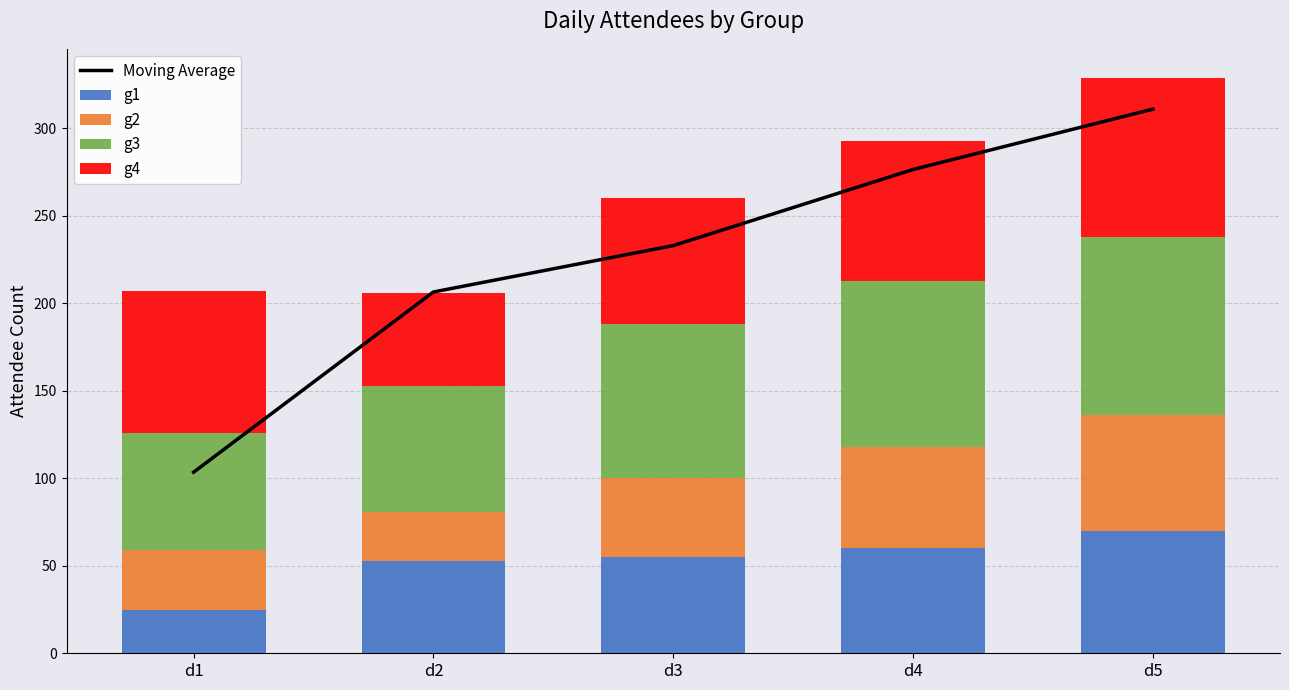

List the labels in order of g3 value, smallest first.

d1, d2, d3, d4, d5